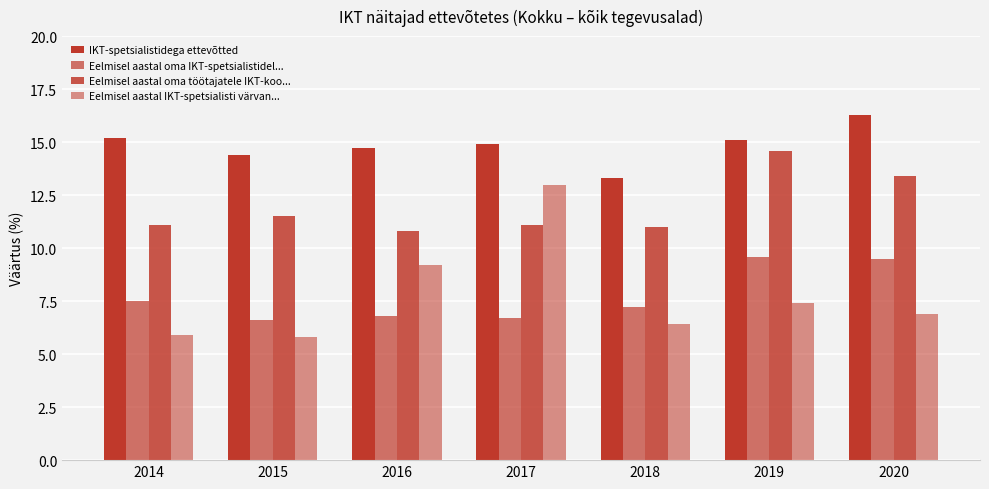

At which category does the chart reach its peak across all series?

2020